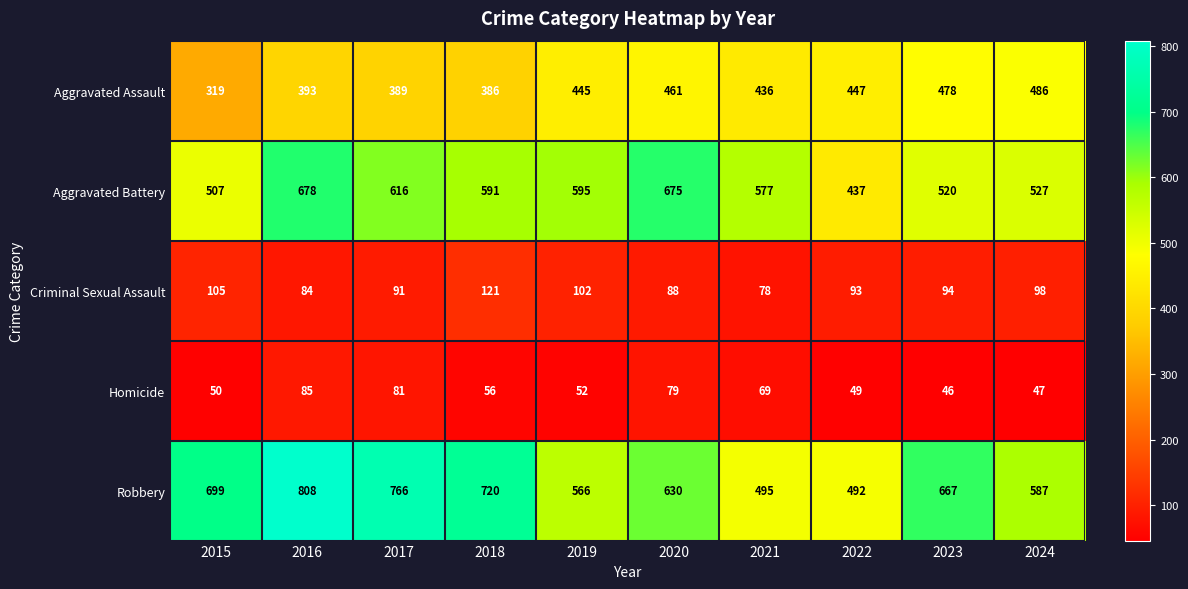

Which series has the largest total across all categories?

Robbery